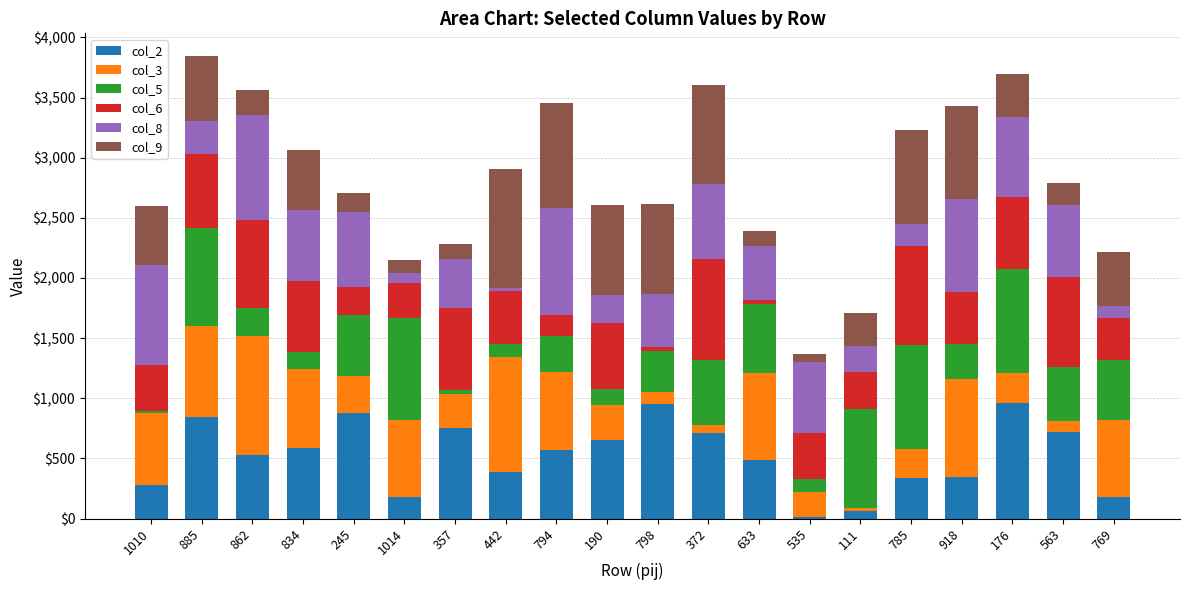

The col_2 series shows 714 at 372. True or false?

True